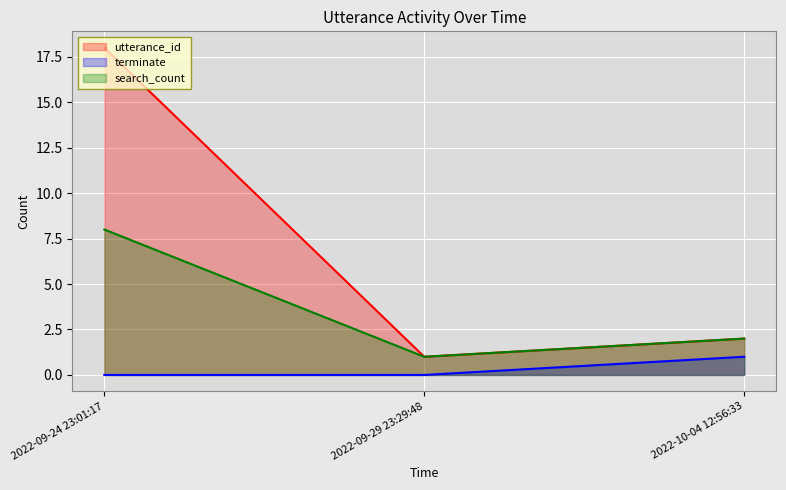

What is the spread (max minus min) of values at 2022-10-04 12:56:33?

1